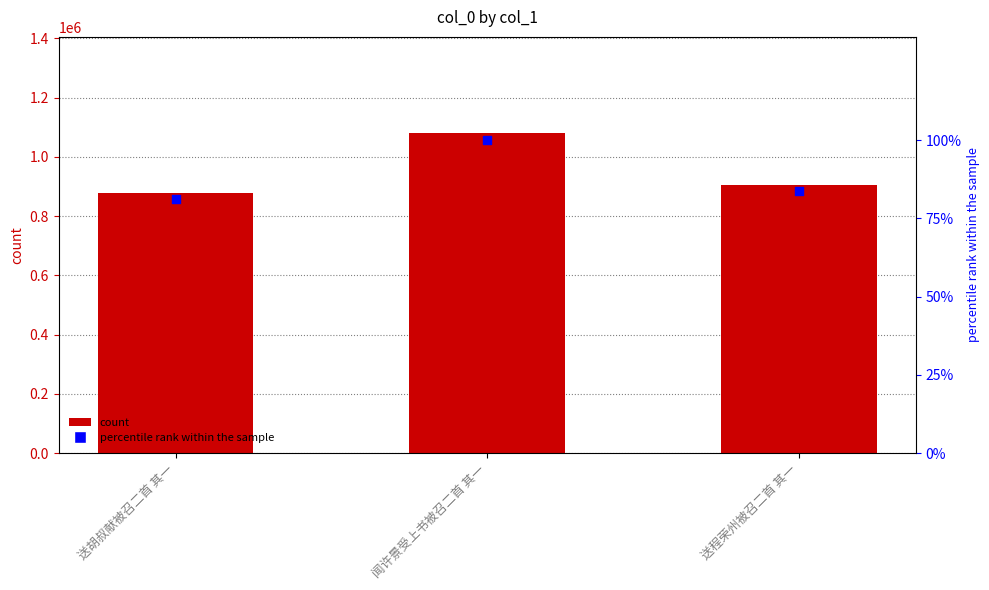

Which series contains the lowest Y value?

percentile rank within the sample